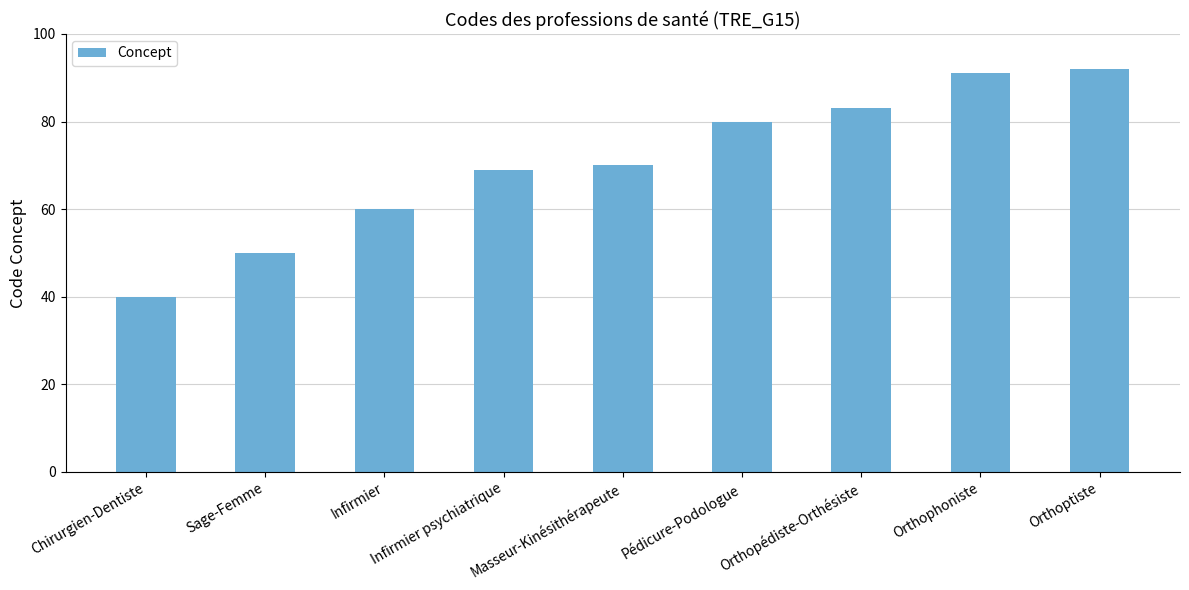

What is the sum of the values at Chirurgien-Dentiste and Orthopédiste-Orthésiste?

123